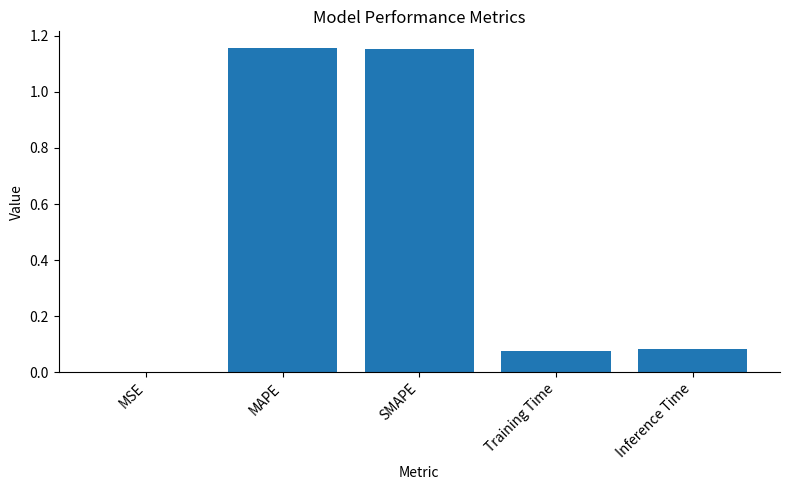

Between MSE and Inference Time, which is larger?

Inference Time